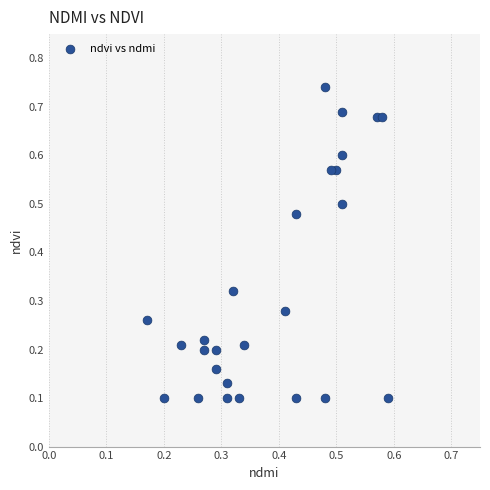

What is the range of X values (max minus min)?

0.4